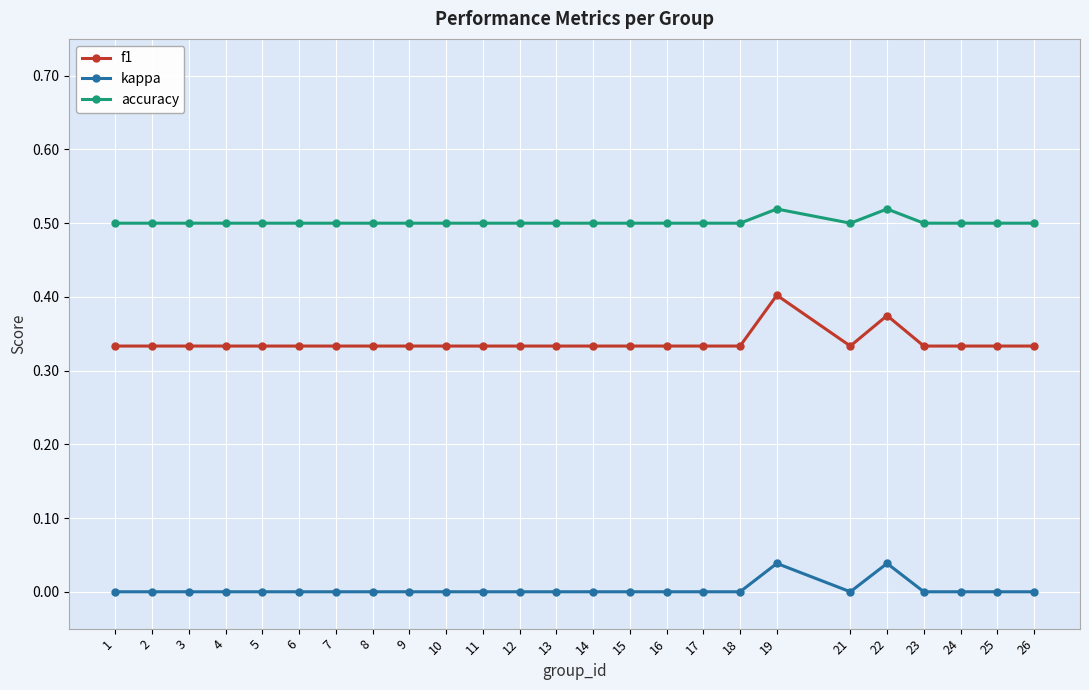

Is the value of kappa at 17 greater than the value of f1 at 7?

No